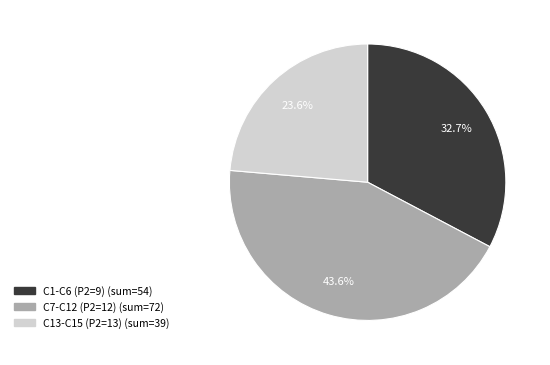

Is there any slice that represents more than half of the pie?

No